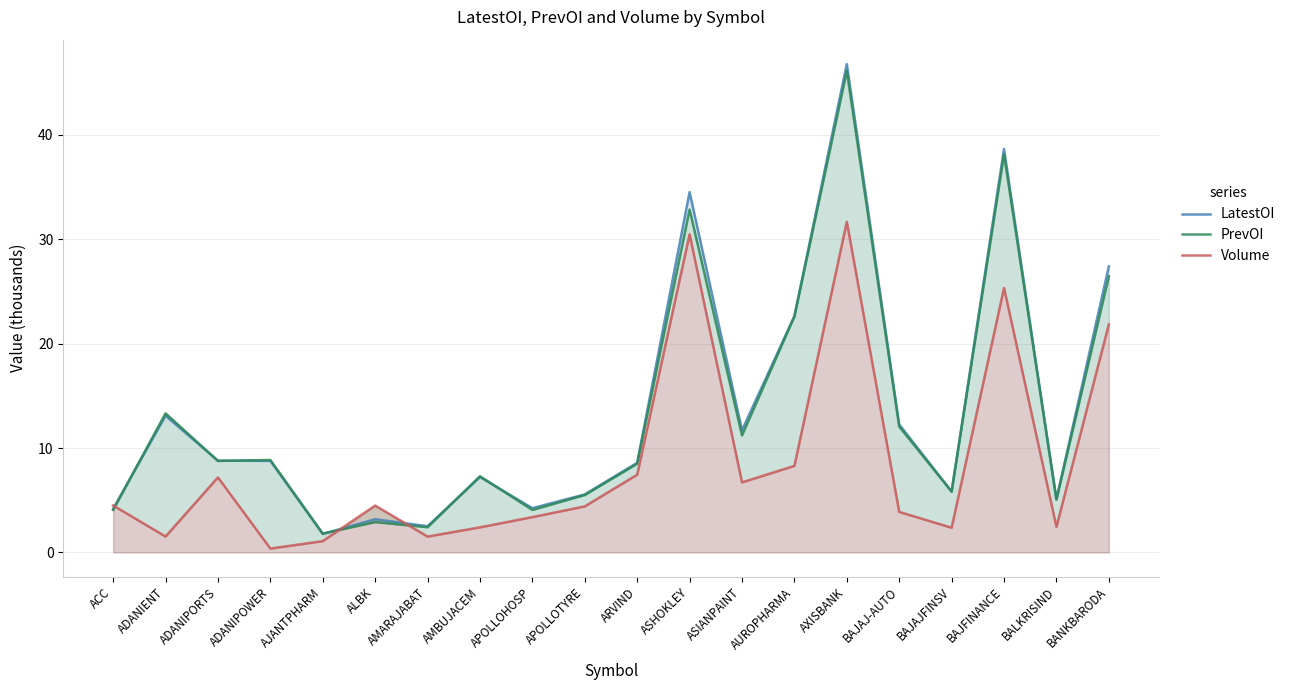

The PrevOI series shows 1.6 at APOLLOTYRE. True or false?

False